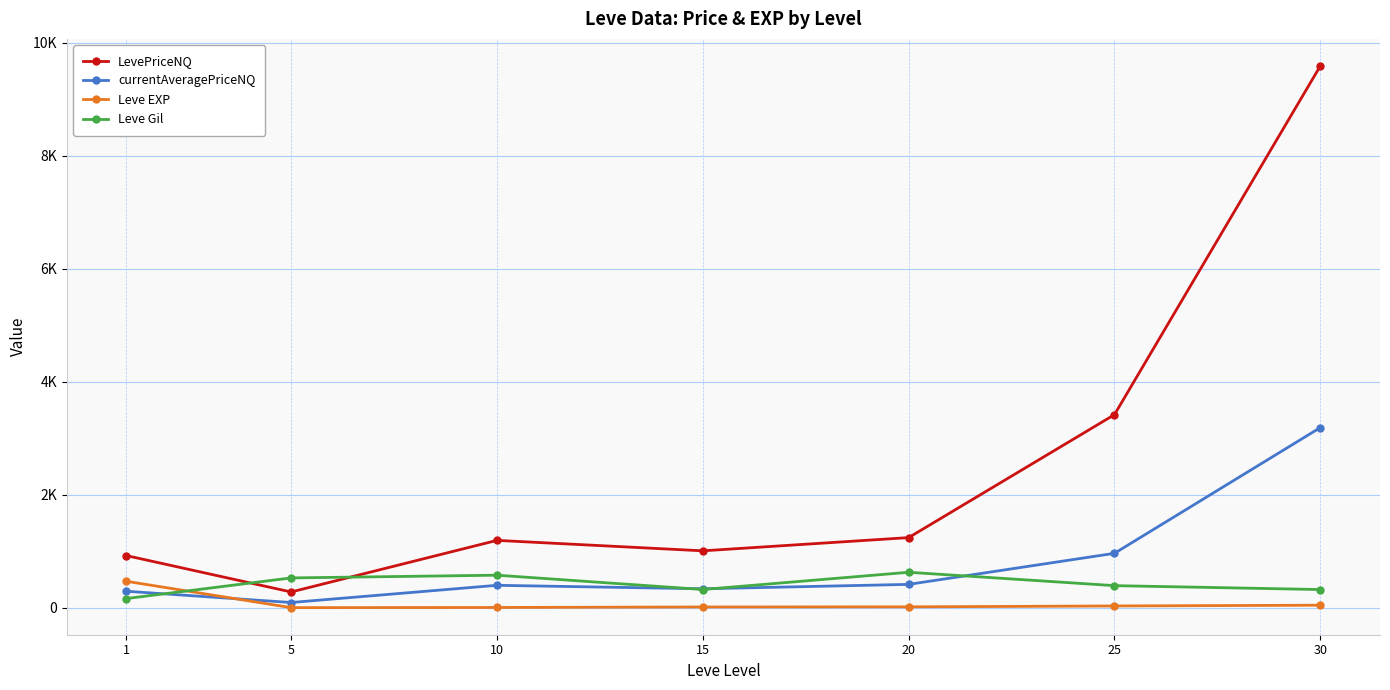

What is the difference between the highest and lowest values at 15?

993.8